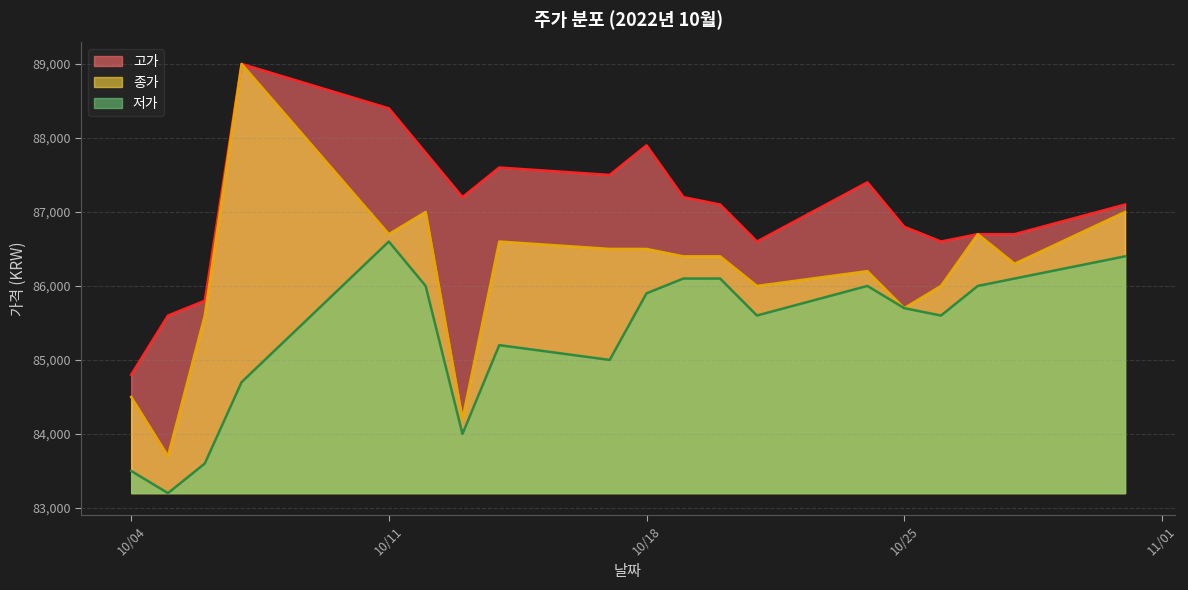

What is the maximum value shown in the chart?

89000